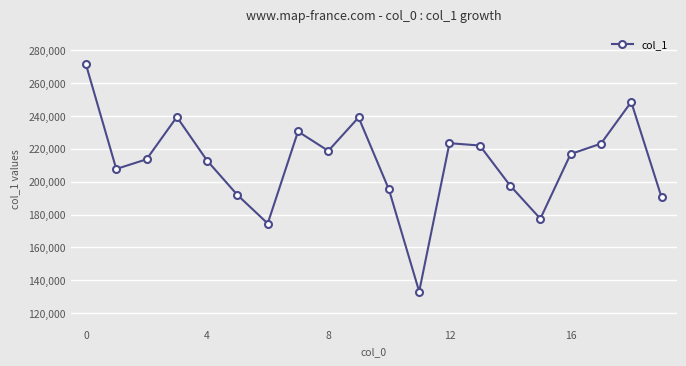

Does the chart have visible grid lines?

Yes